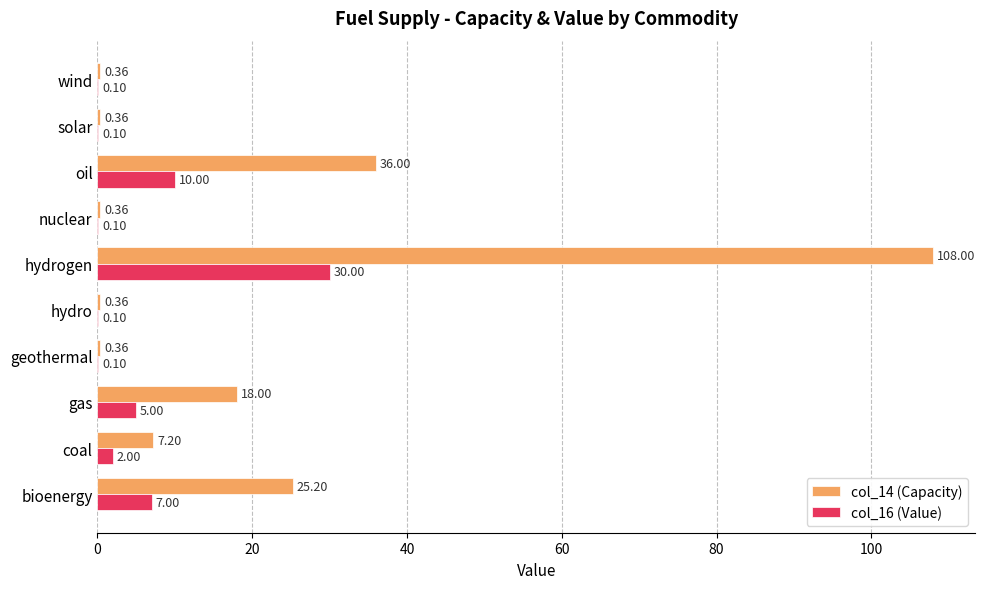

Which category has the highest value across all series?

hydrogen